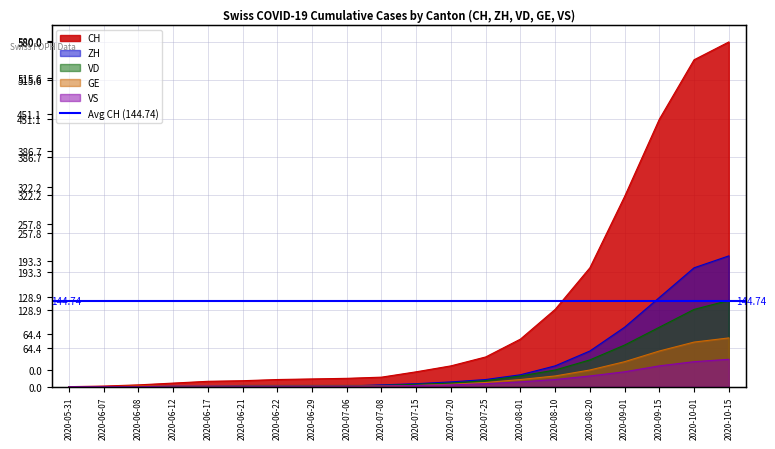

What is the label of the 19th point from the left?

2020-10-01